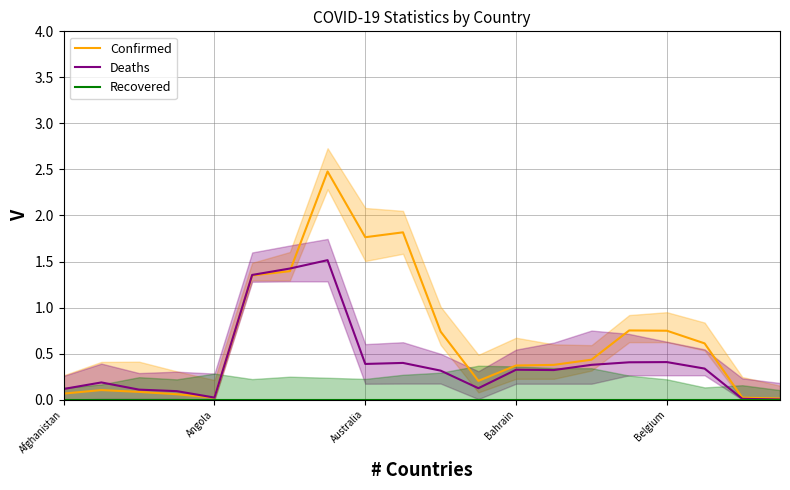

Which series has the largest total across all categories?

Confirmed